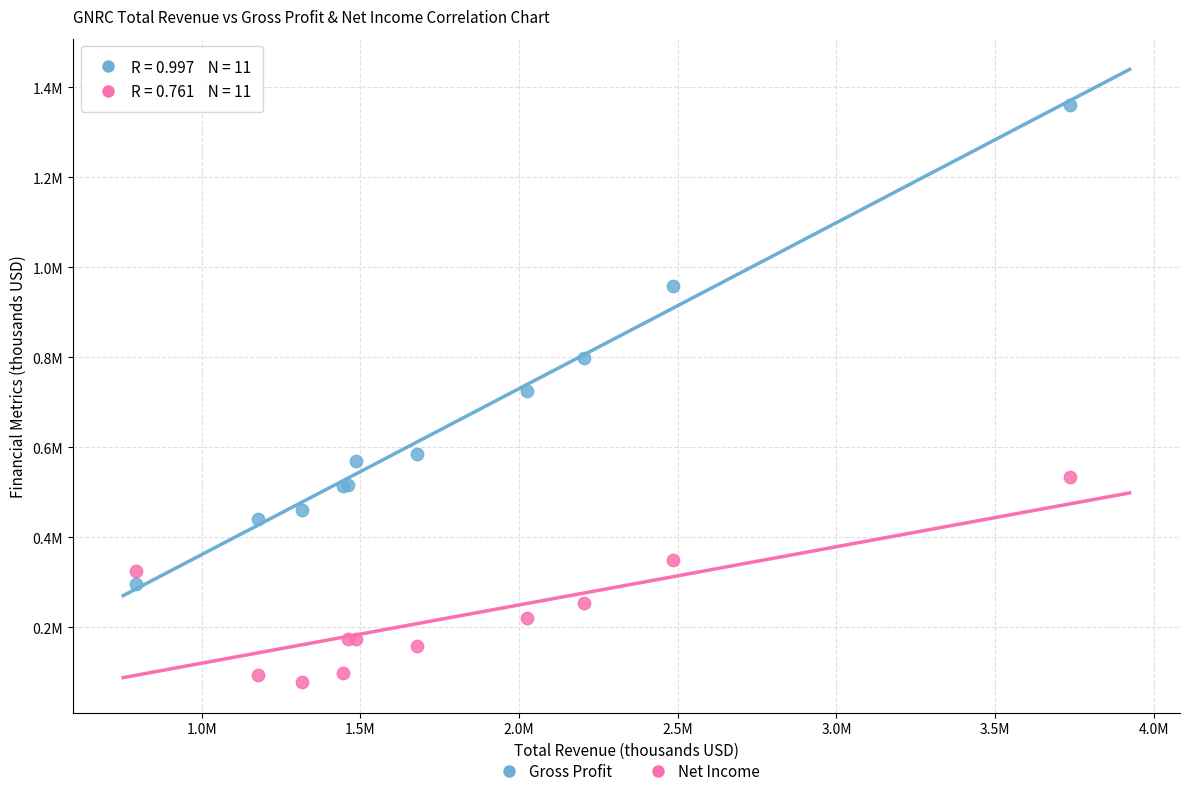

Which series reaches the maximum Y coordinate?

Gross Profit